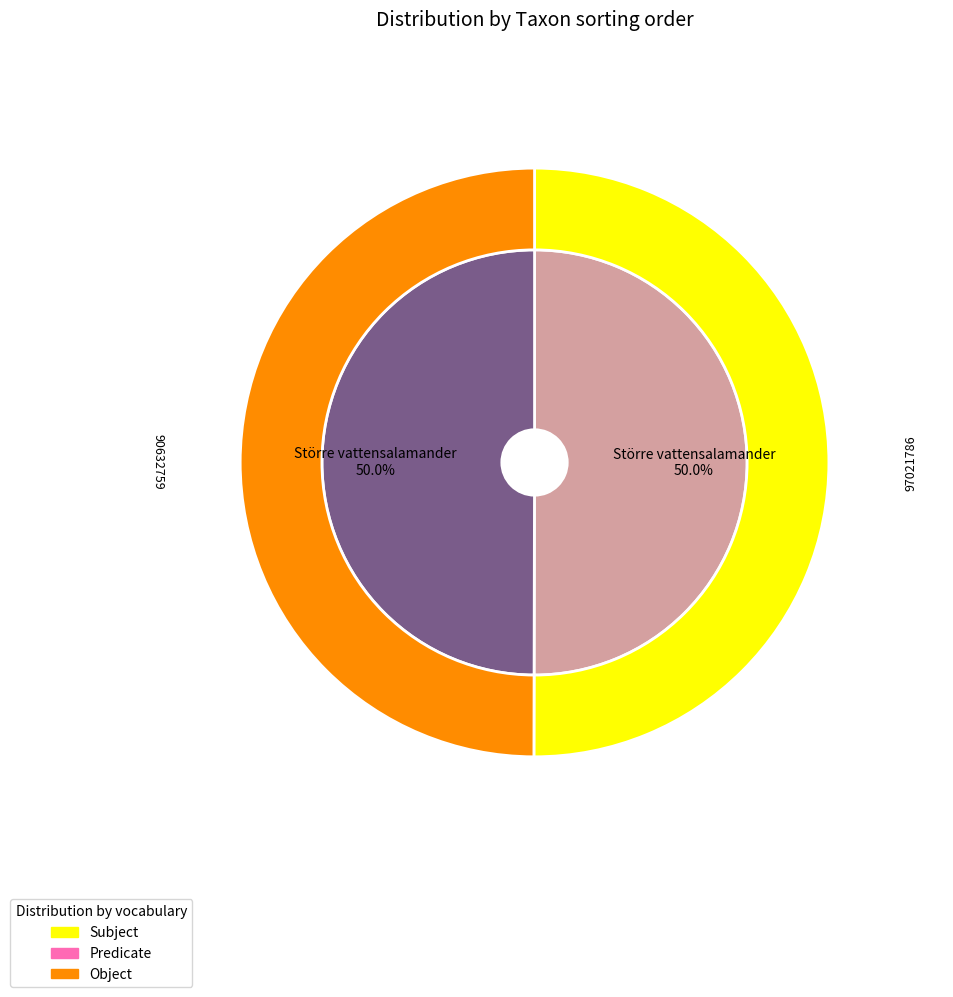

Count the number of slices in the pie.

2